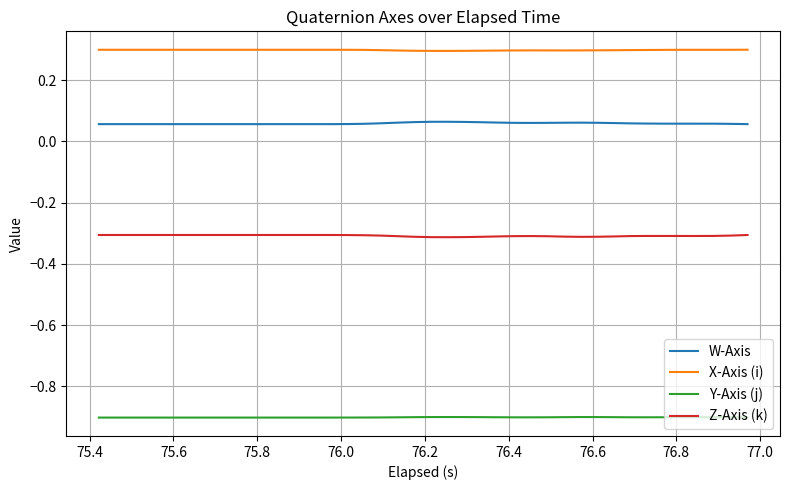

Rank the series by their maximum value, from highest to lowest.

X-Axis (i), W-Axis, Z-Axis (k), Y-Axis (j)